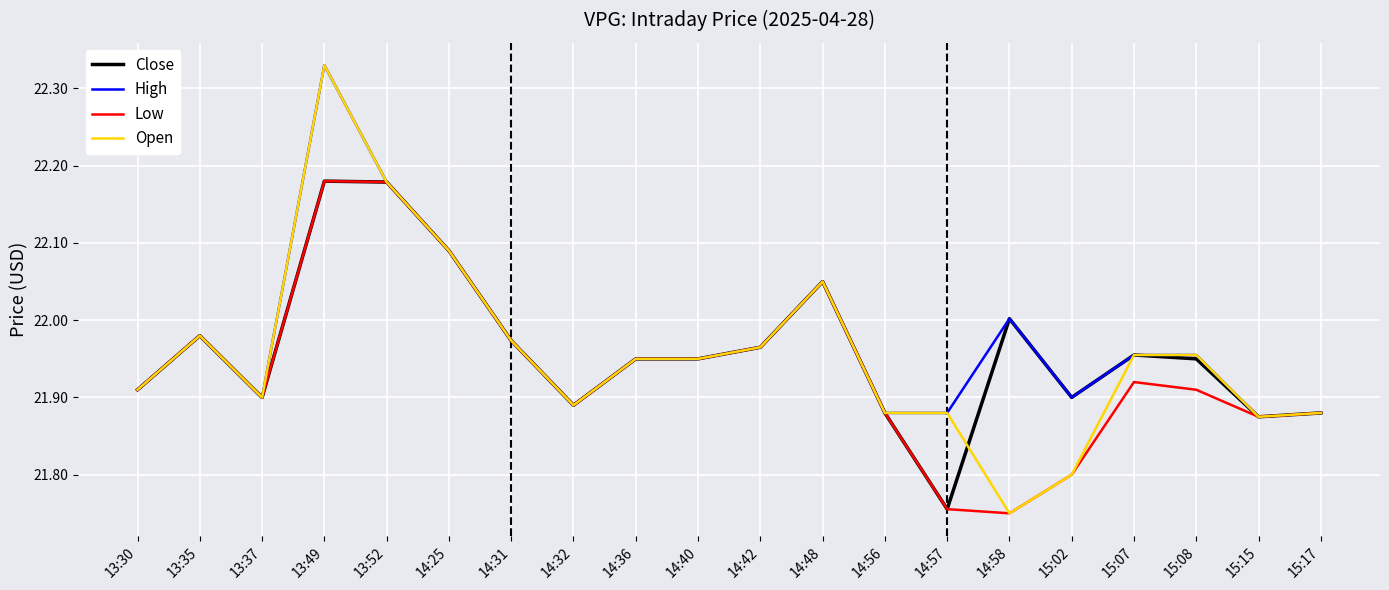

Does the chart have visible grid lines?

Yes